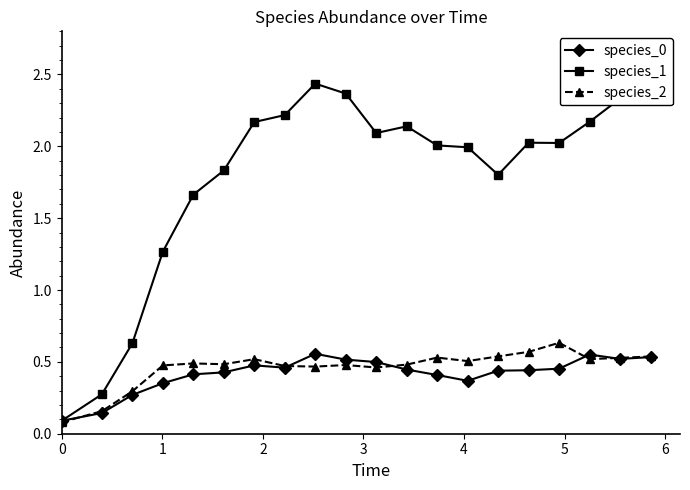

How many lines are shown in the chart?

3